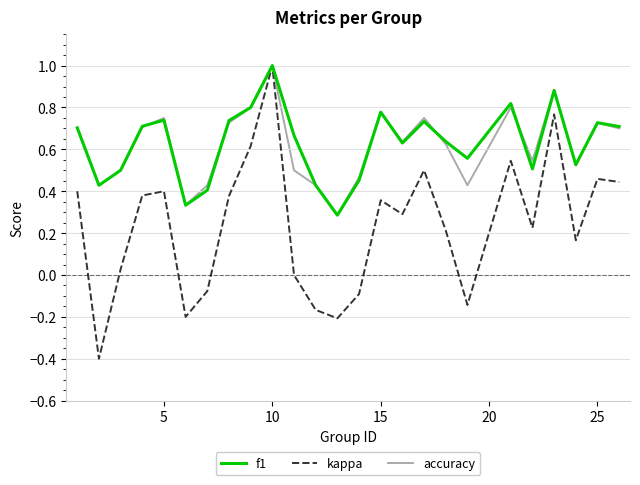

What is the smallest value displayed?

-0.4